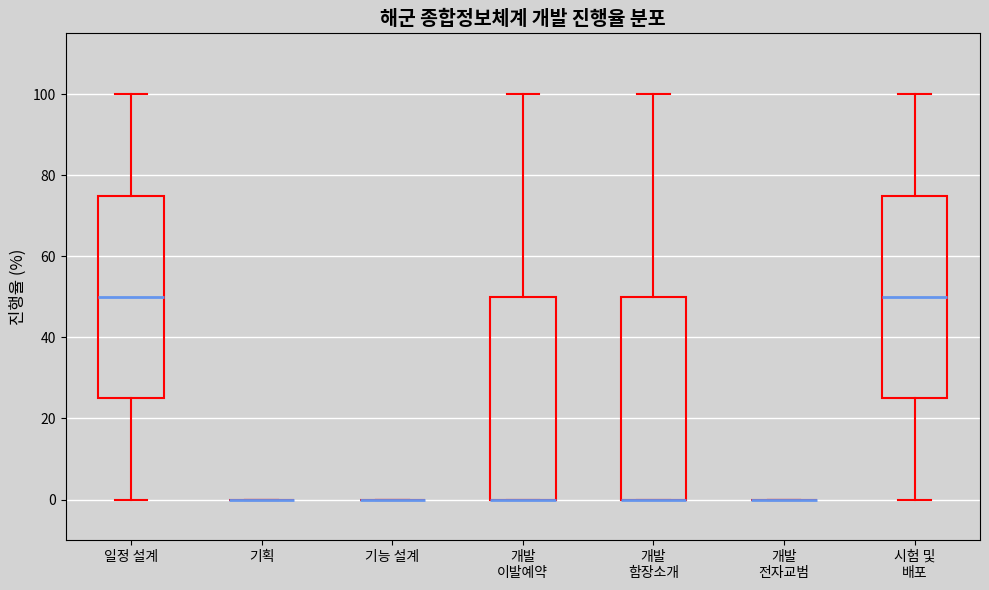

Reading left to right, read every box against the y-axis: the position of its median line, the range the box covers, and the ends of its whiskers. The values are not printed on the chart, so give them approximately, as read against the axis.

일정 설계: median 50, box 26 to 76, whiskers 0 to 100
기획: box collapsed to a line at 0, whiskers 0 to 0
기능 설계: box collapsed to a line at 0, whiskers 0 to 0
개발 이발예약: median 0 (drawn on the box's lower edge), box 0 to 50, whiskers 0 to 100
개발 함장소개: median 0 (drawn on the box's lower edge), box 0 to 50, whiskers 0 to 100
개발 전자교범: box collapsed to a line at 0, whiskers 0 to 0
시험 및 배포: median 50, box 26 to 76, whiskers 0 to 100